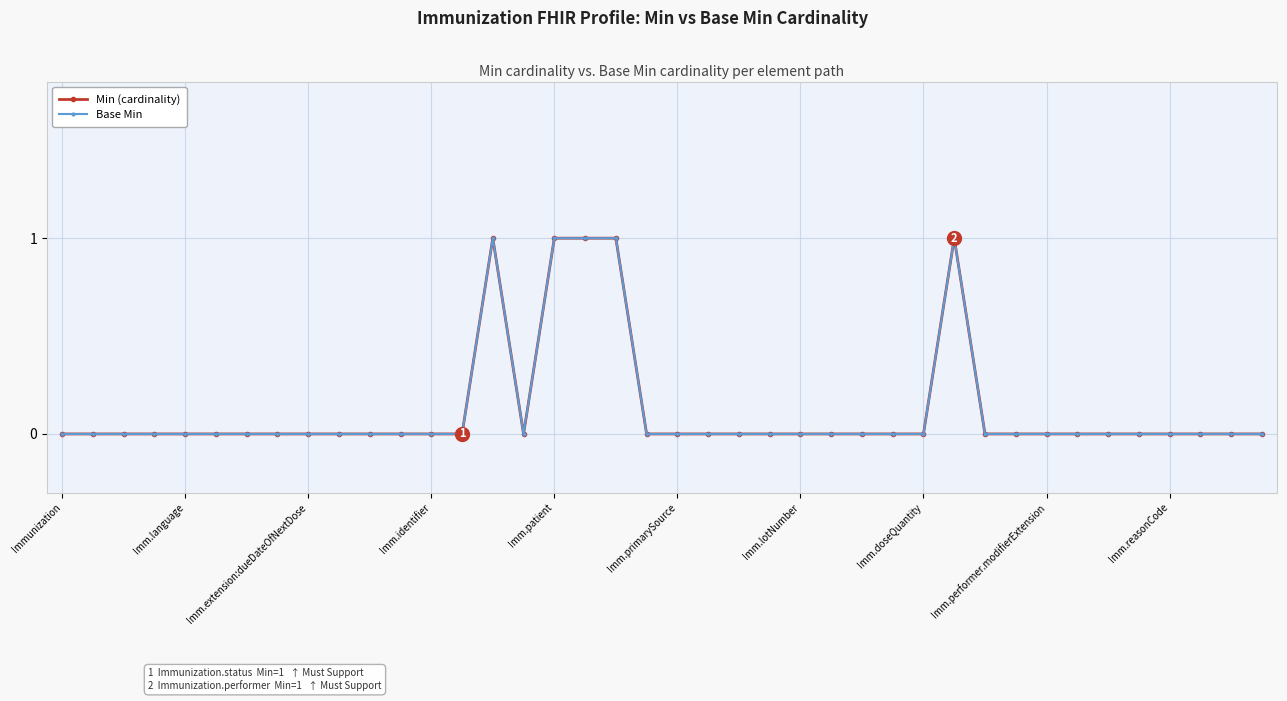

True or false: Base Min and Min (cardinality) intersect in this chart.

False